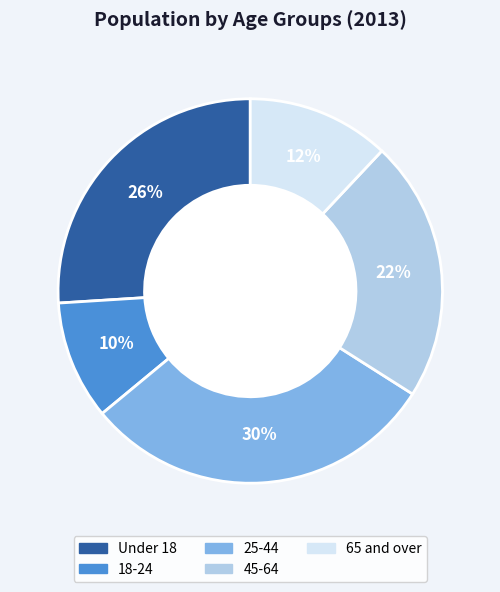

The 65 and over slice represents 12% of the pie. True or false?

True